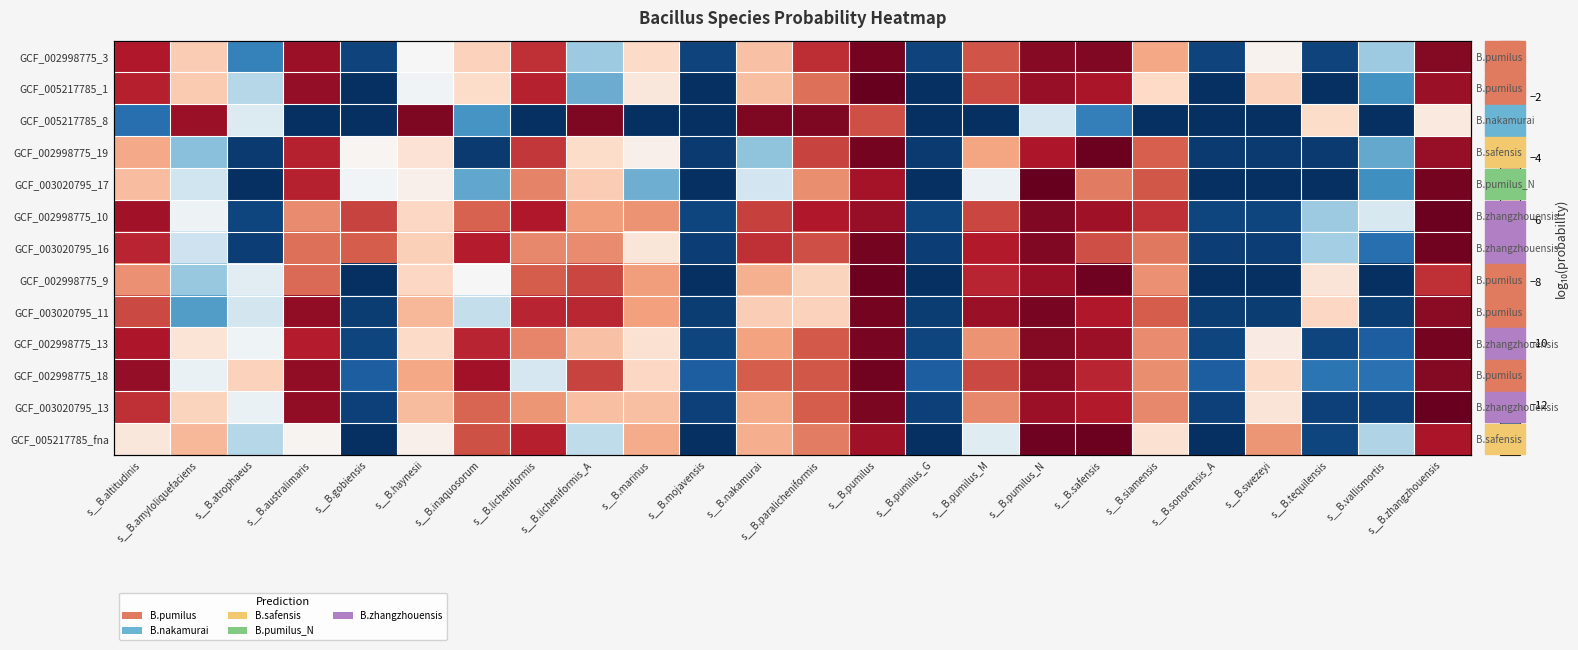

How many data points in GCF_005217785_1 are less than -5?

14